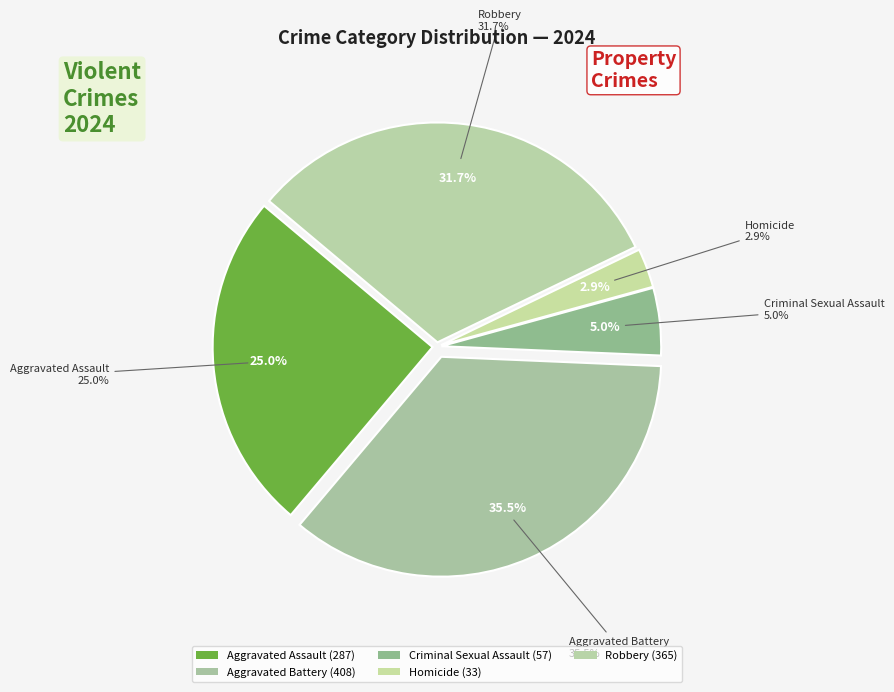

Rank the categories by value from highest to lowest.

Aggravated Battery, Robbery, Aggravated Assault, Criminal Sexual Assault, Homicide